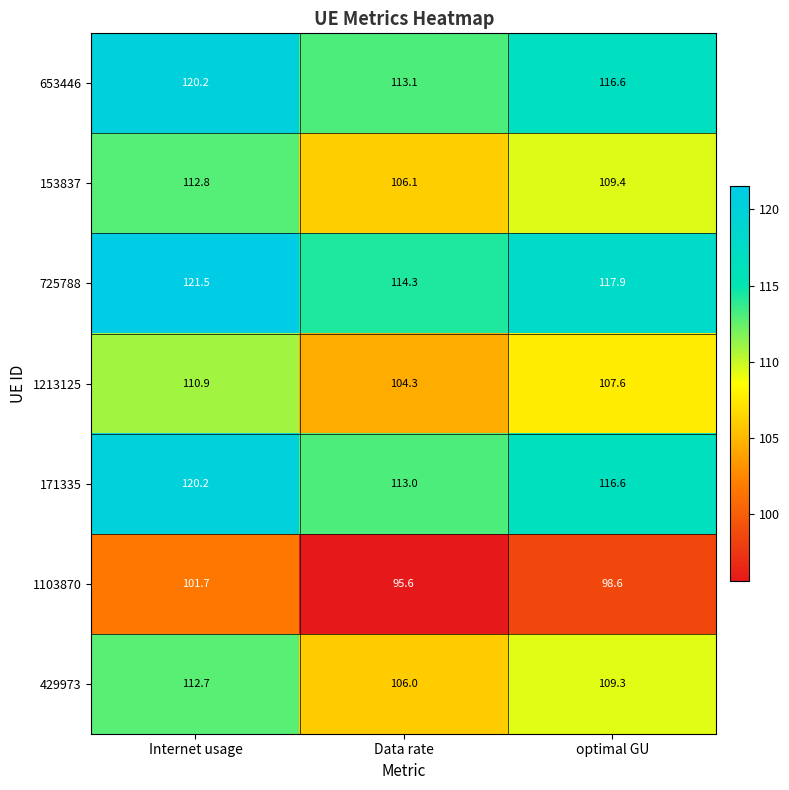

What is the sum of the 1103870 values at optimal GU and Internet usage?

200.3